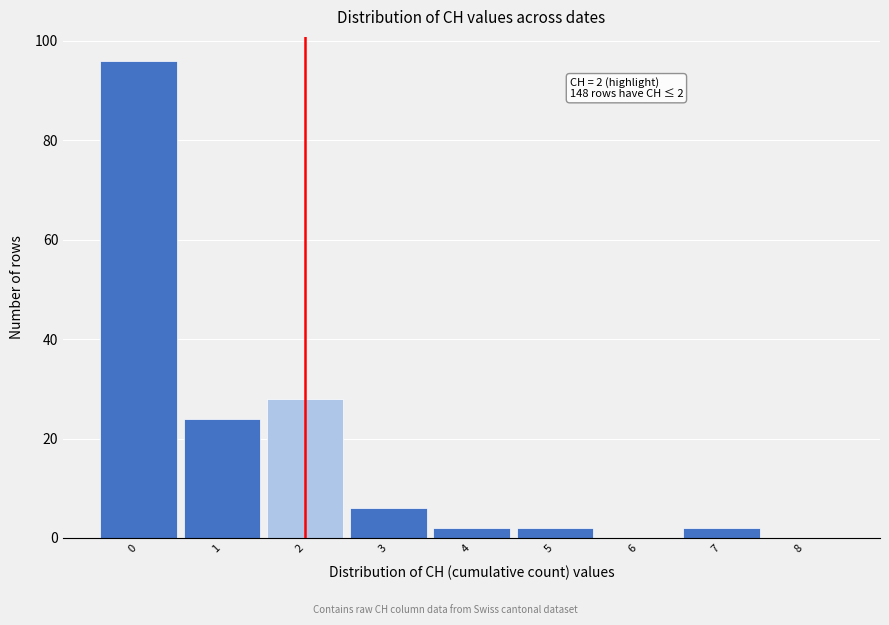

Which range on the x-axis has the tallest bar?

-0.5 to 0.5